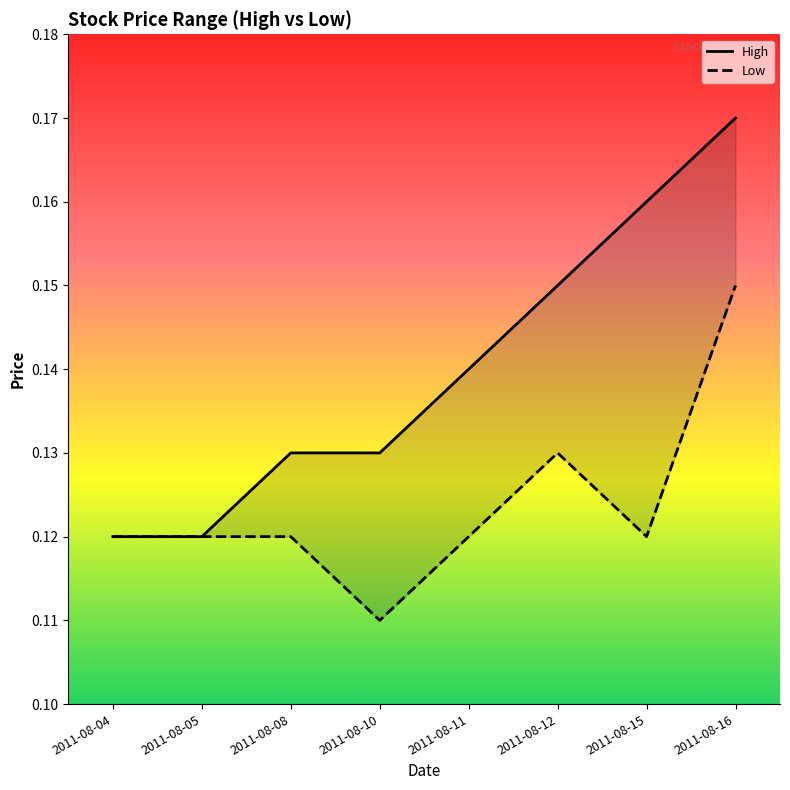

The Low series shows 0.1 at 2011-08-08. True or false?

True